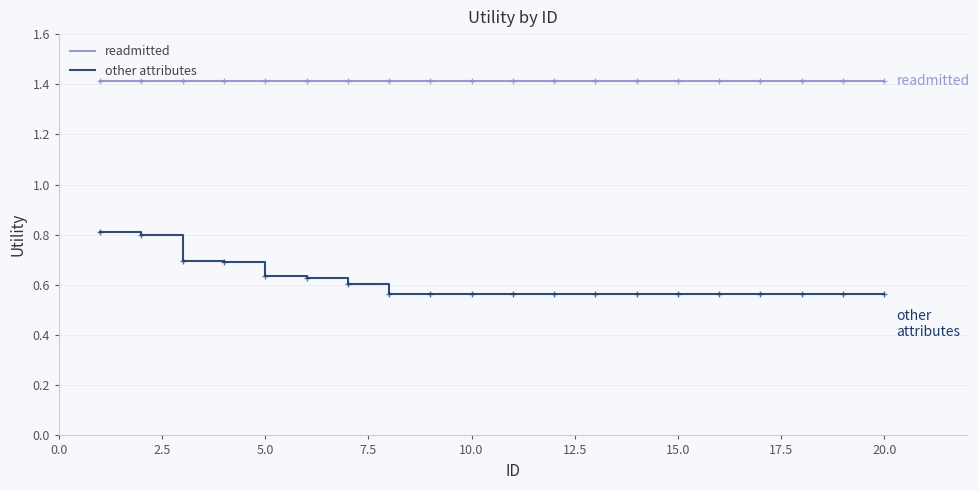

What is the greatest value displayed?

1.4